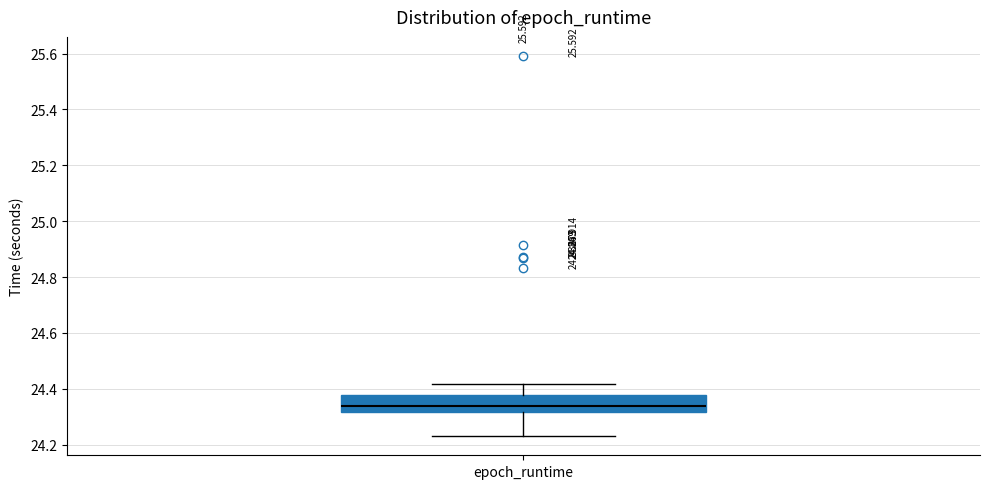

Where does the median line of the box for epoch_runtime sit on the y-axis? The values are not printed on the chart, so give them approximately, as read against the axis.

24.34